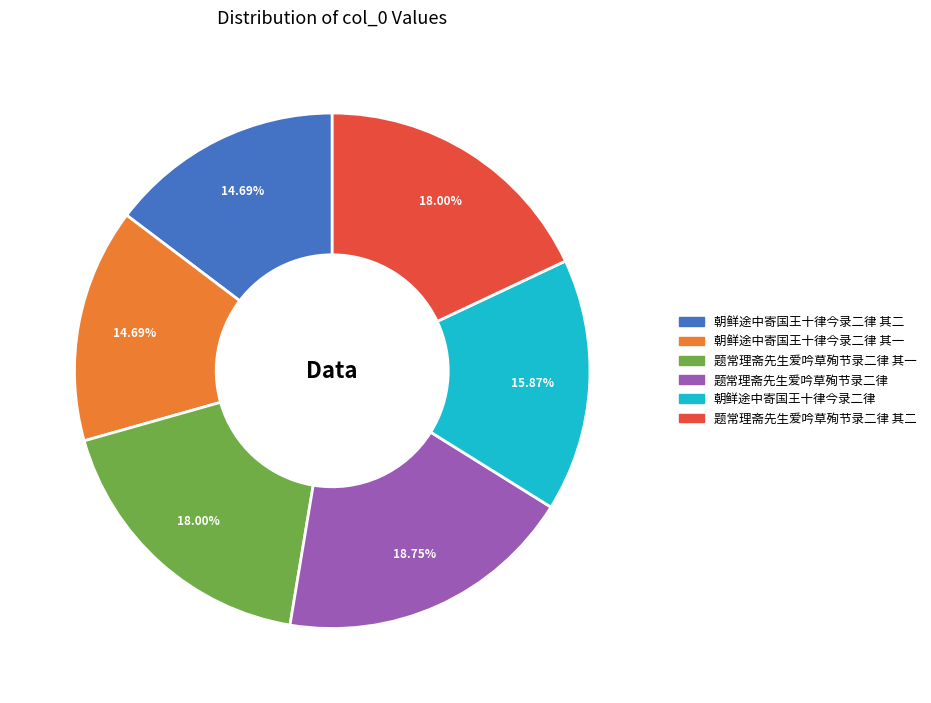

Is there any slice that represents more than half of the pie?

No